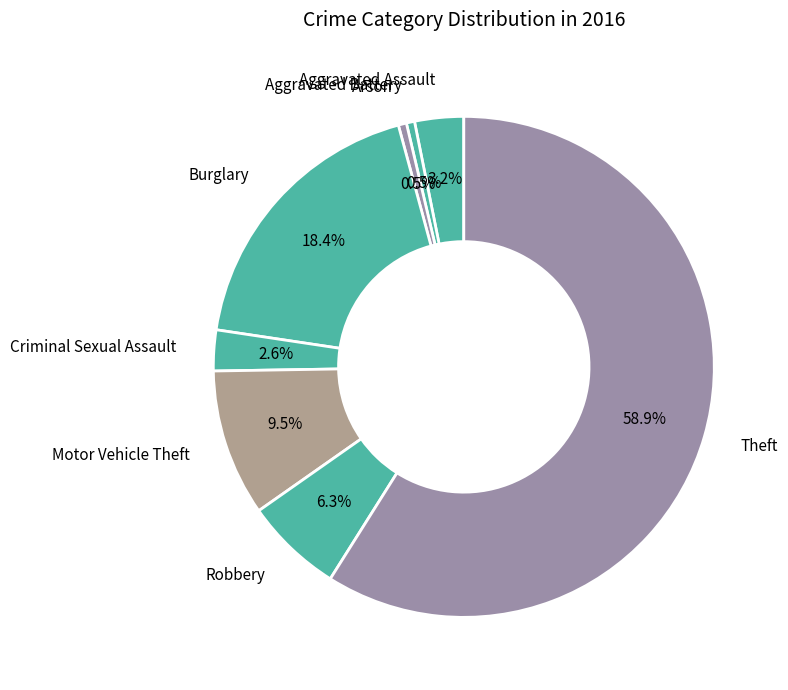

Is there any slice that represents more than half of the pie?

Yes